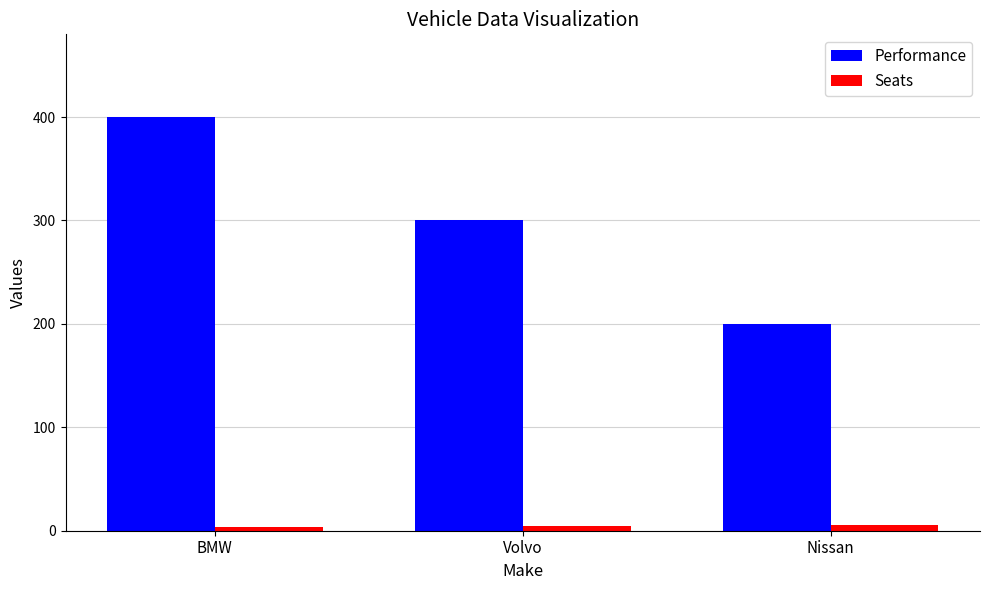

Which series has the largest range (max minus min)?

Performance